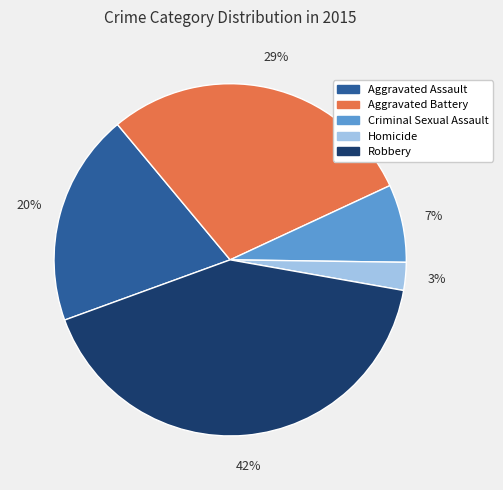

To the nearest percent, what is the average slice percentage?

20%